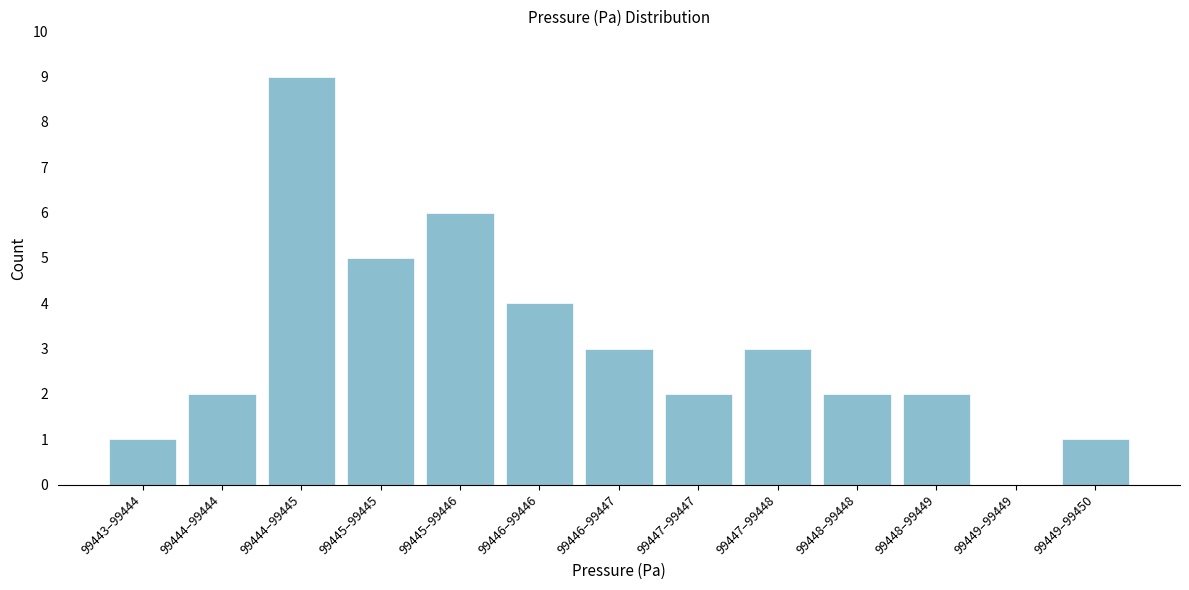

Reading left to right, list all the values displayed in this chart.

99443–99444=1	99444–99444=2	99444–99445=9	99445–99445=5	99445–99446=6	99446–99446=4	99446–99447=3	99447–99447=2	99447–99448=3	99448–99448=2	99448–99449=2	99449–99449=0	99449–99450=1